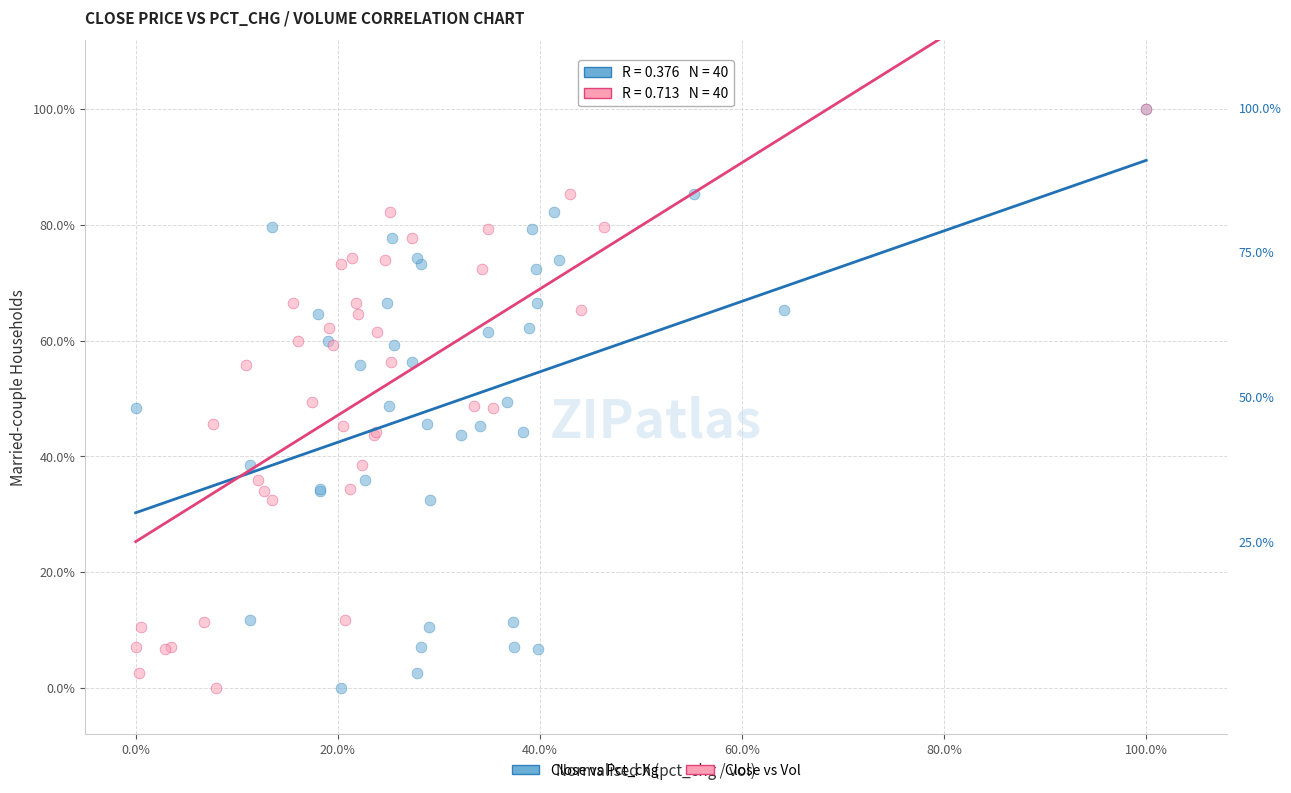

What are all the series names shown in the legend?

Close vs Pct_chg, Close vs Vol